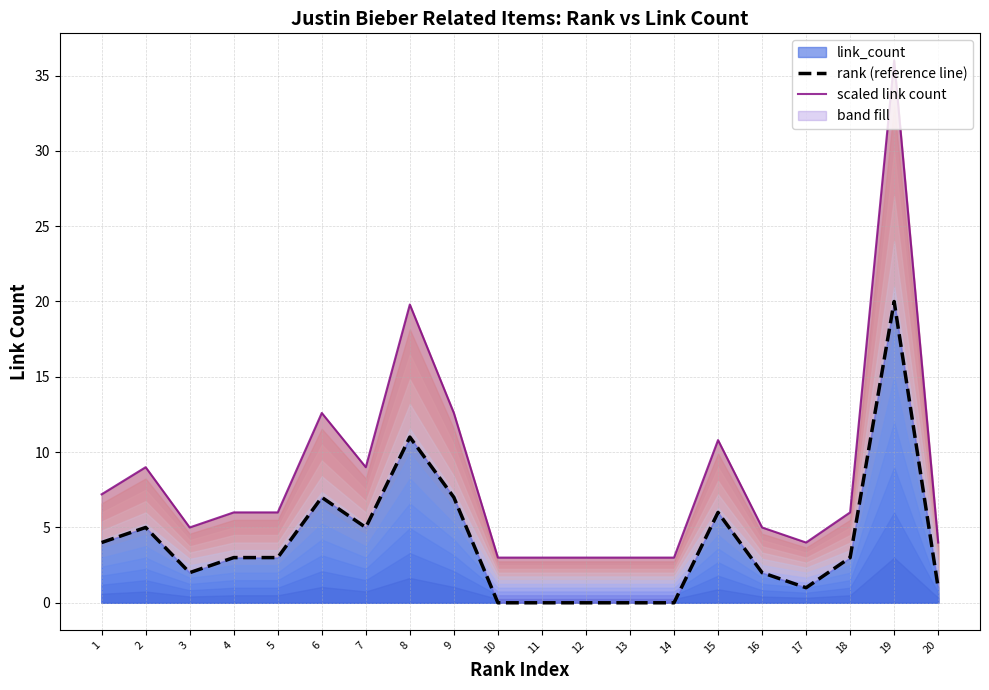

Reading left to right, list all the values displayed in this chart.

rank (reference line): 4.0	5.0	2.0	3.0	3.0	7.0	5.0	11.0	7.0	0.0	0.0	0.0	0.0	0.0	6.0	2.0	1.0	3.0	20.0	1.0
scaled link count: 7.2	9.0	5.0	6.0	6.0	12.6	9.0	19.8	12.6	3.0	3.0	3.0	3.0	3.0	10.8	5.0	4.0	6.0	36.0	4.0